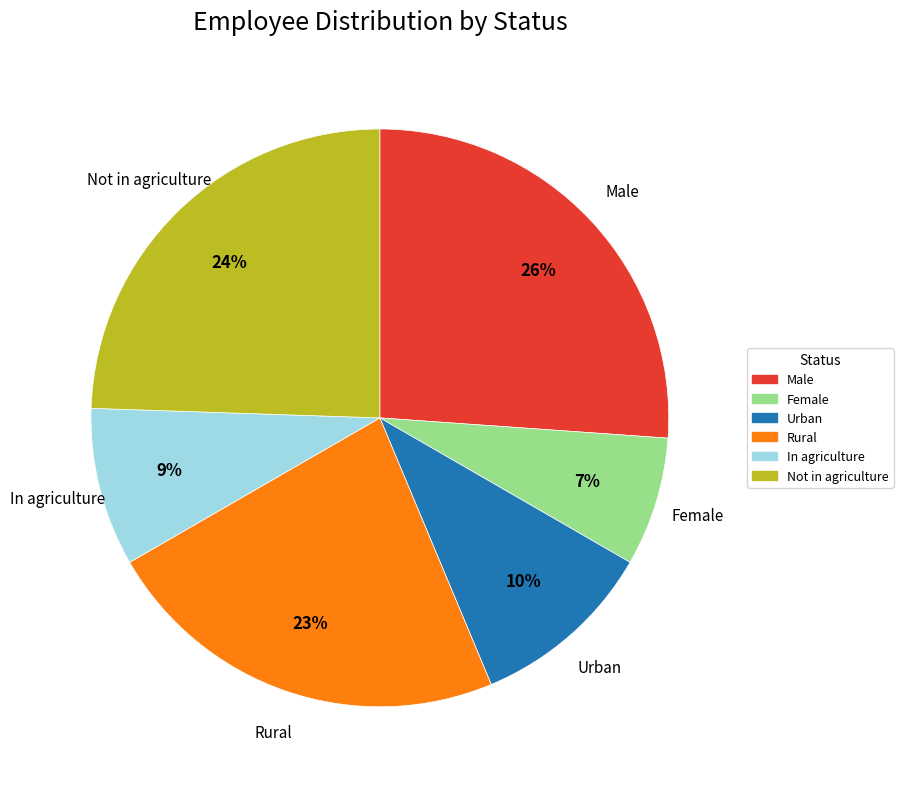

Combined, do Urban and Female account for over 50%?

No